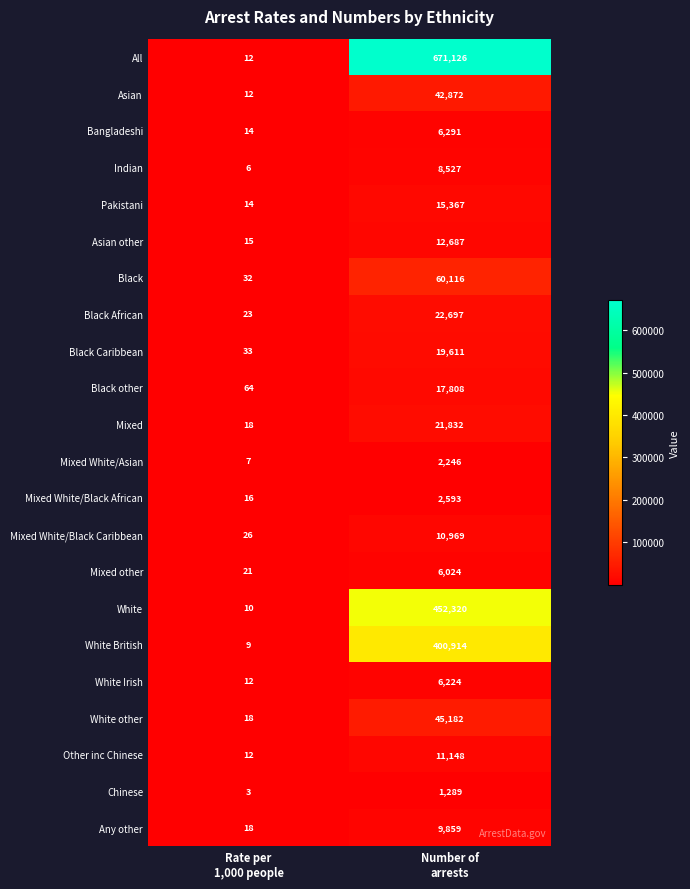

What is the difference between the highest and lowest values at Number of
arrests?

669837